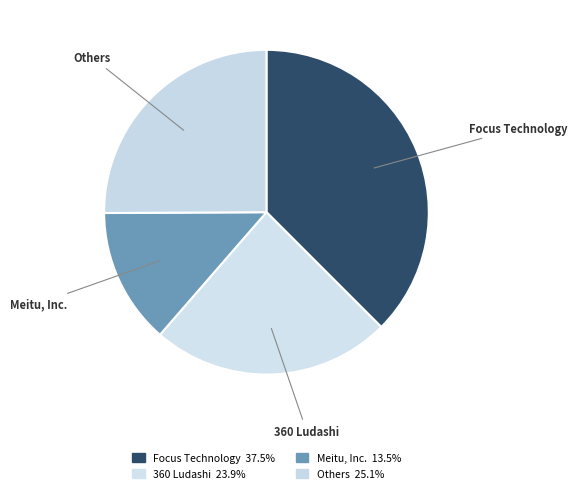

Approximately how many times larger is the value at Others compared to Meitu, Inc.?

1.9